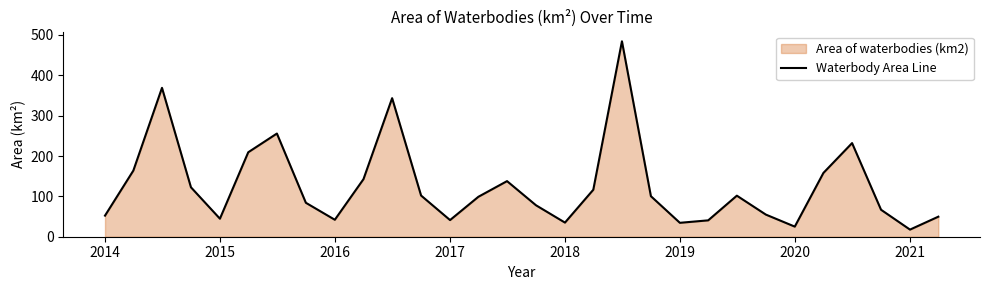

What is the maximum value shown in the chart?

484.4